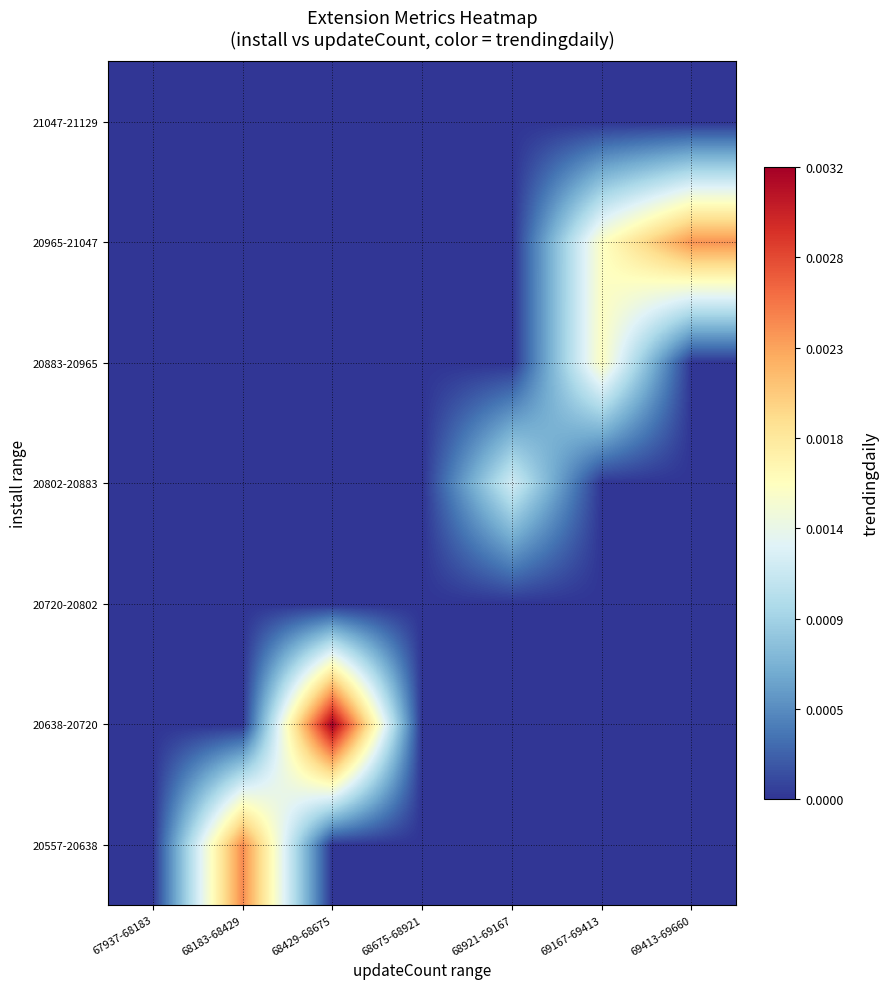

Count the number of data series in this chart.

7